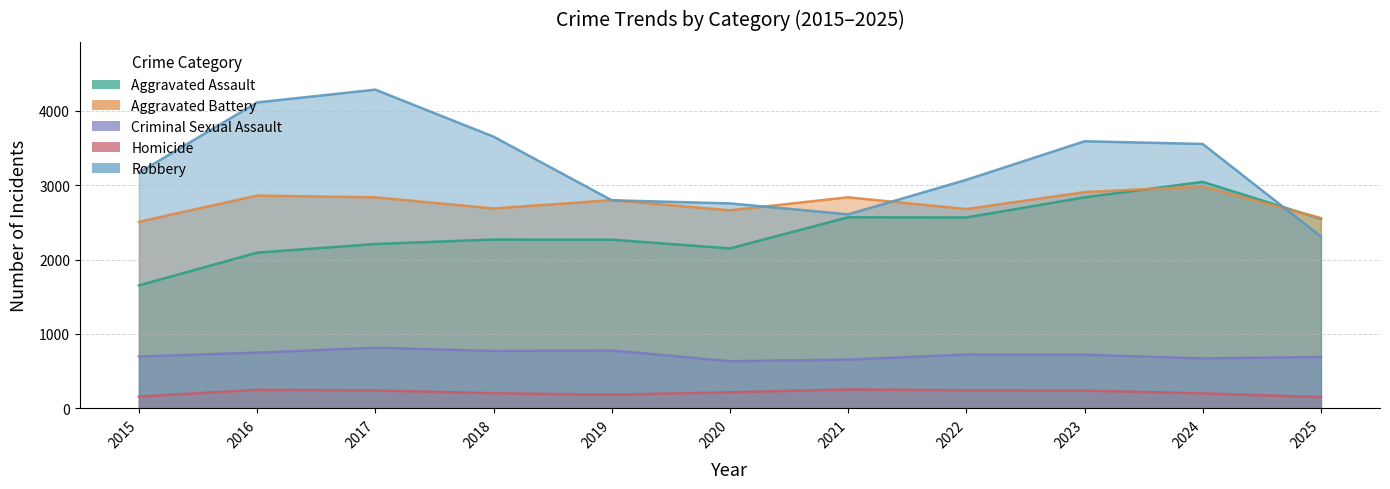

The Robbery series shows 1098 at 2015. True or false?

False